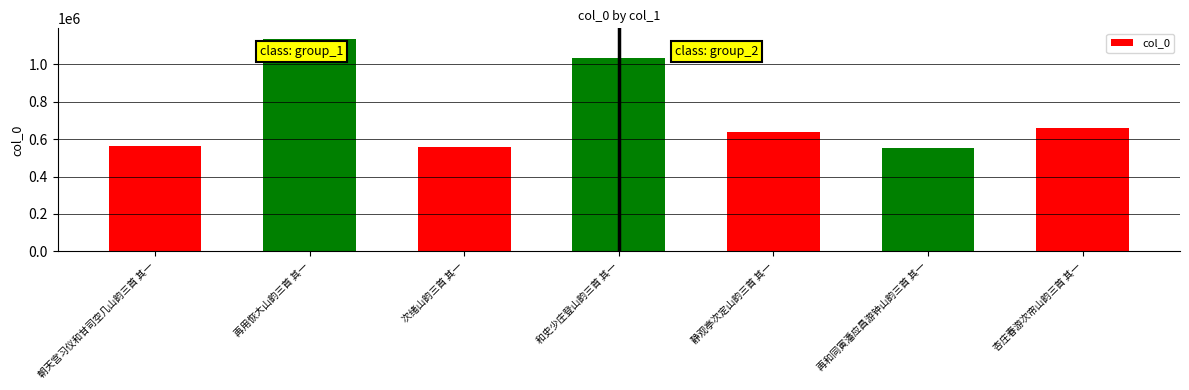

What is the sum of all values?

5144552